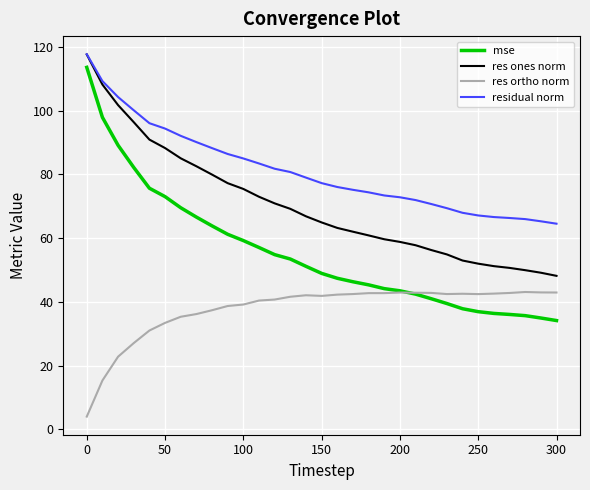

True or false: res ones norm and res ortho norm intersect in this chart.

False